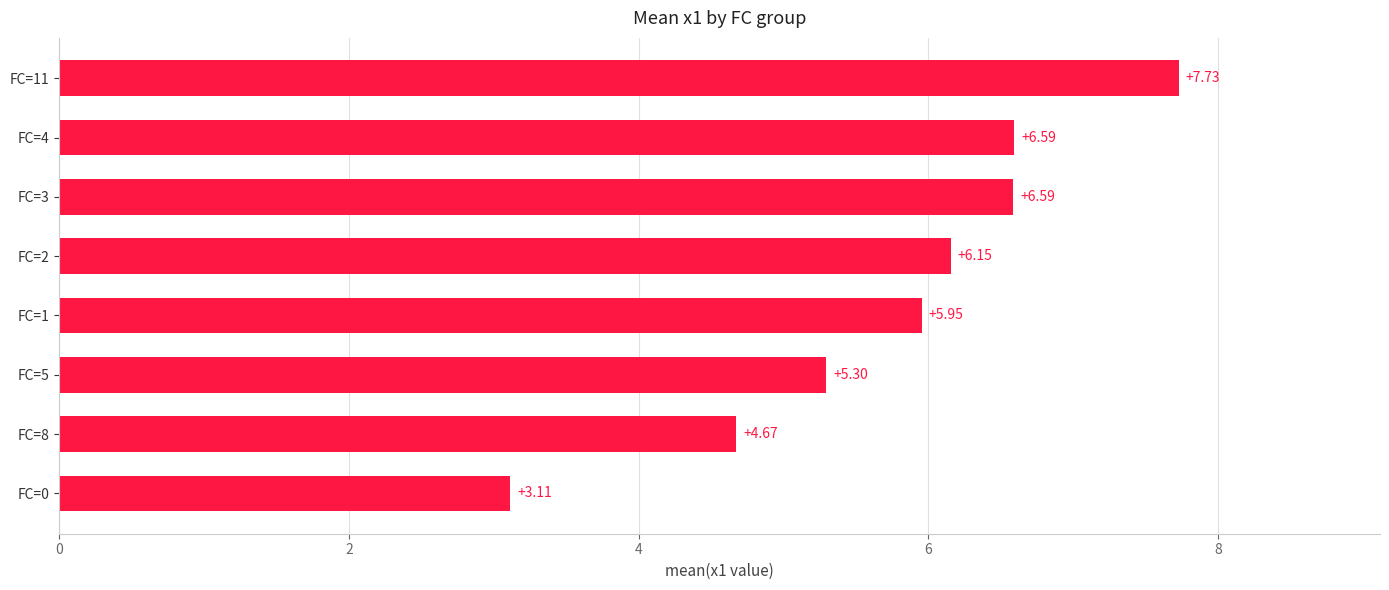

At which category does the chart reach its peak across all series?

FC=11